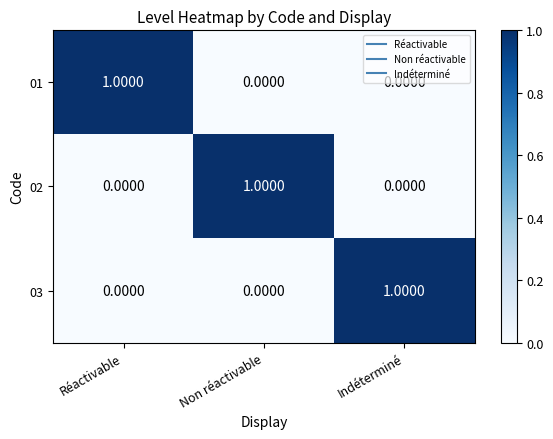

Which category has the highest value in the 03 series?

Indéterminé